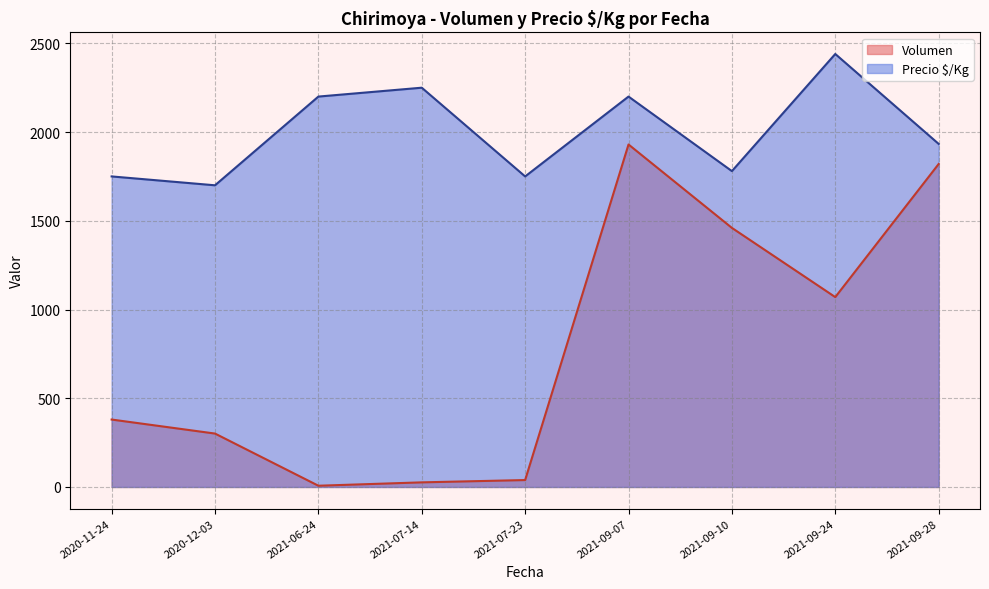

List the series in order of their peak value, lowest first.

Volumen, Precio $/Kg